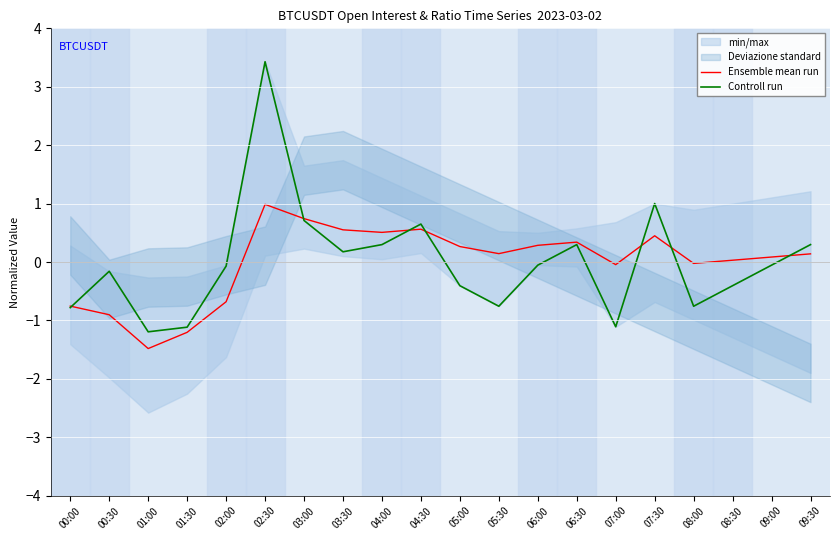

At which category does Controll run reach its first local valley?

01:00